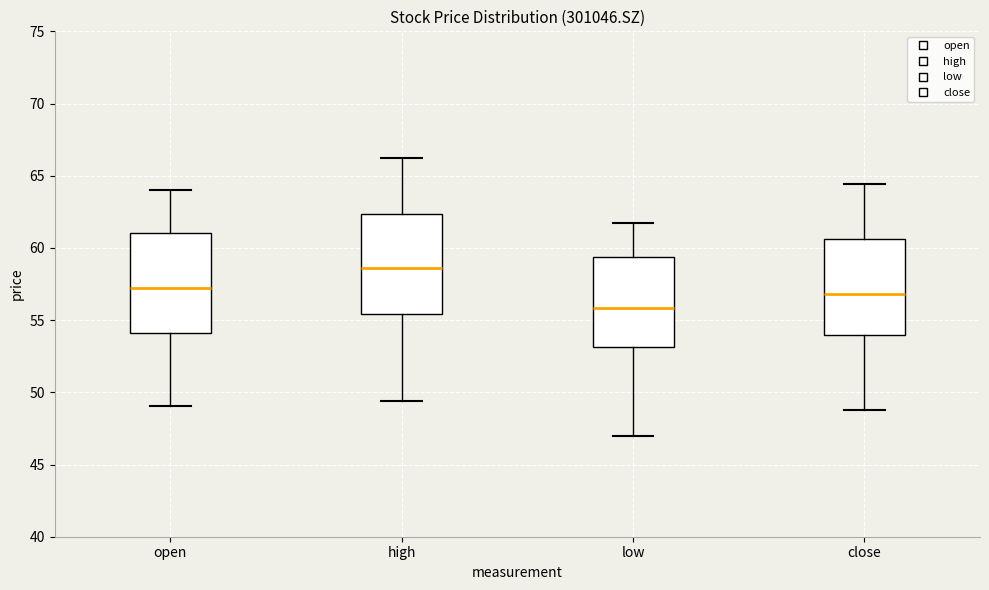

Which box has the lowest median line?

low